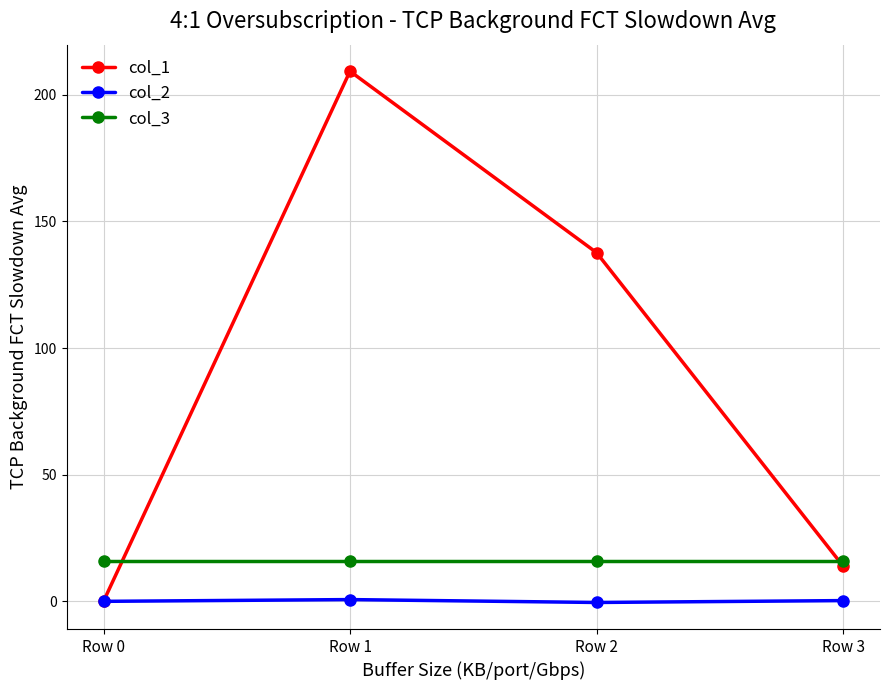

Which series has the largest total across all categories?

col_1